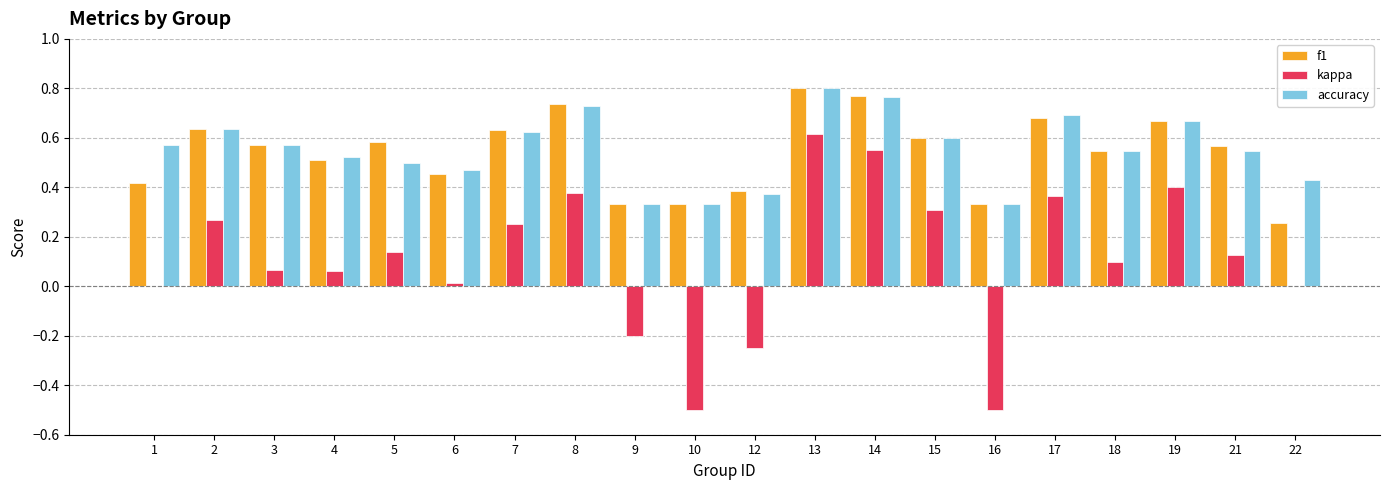

At which category is the sum across all series the highest?

13